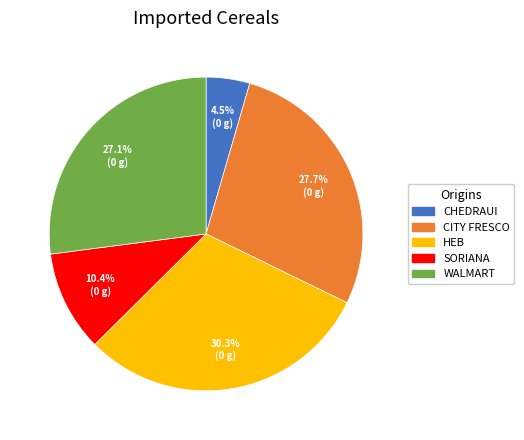

Is WALMART the majority of the pie?

No